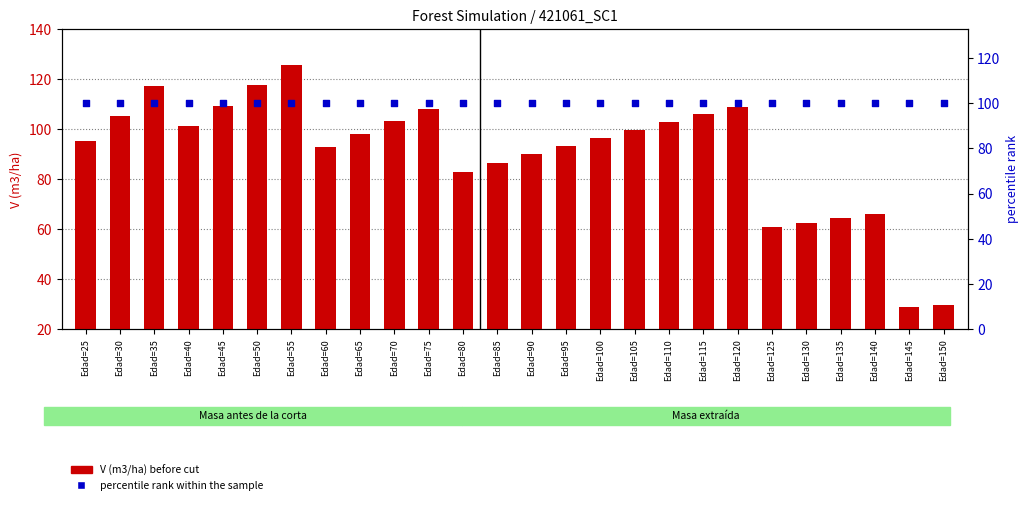

Which series has the largest total across all categories?

percentile rank within the sample